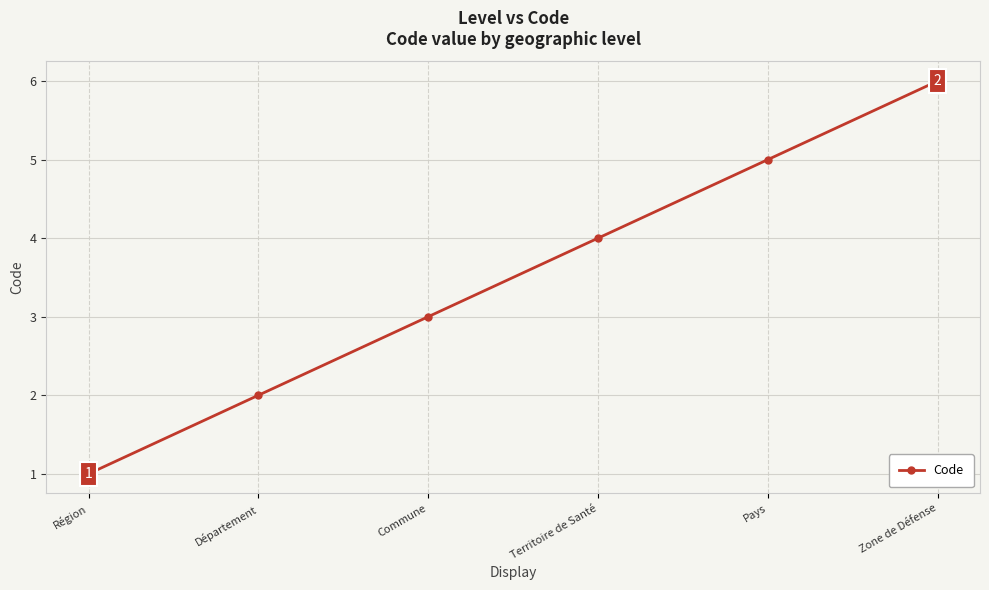

How many lines are shown in the chart?

1